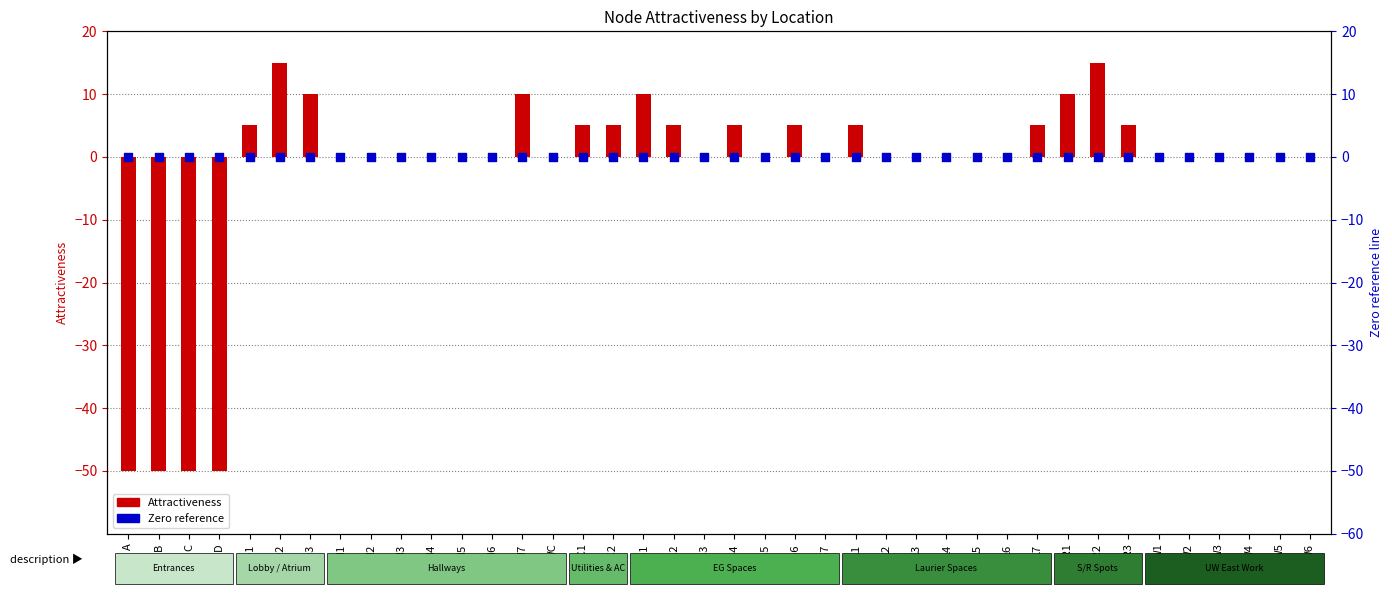

At which category is the sum across all series the highest?

LO2